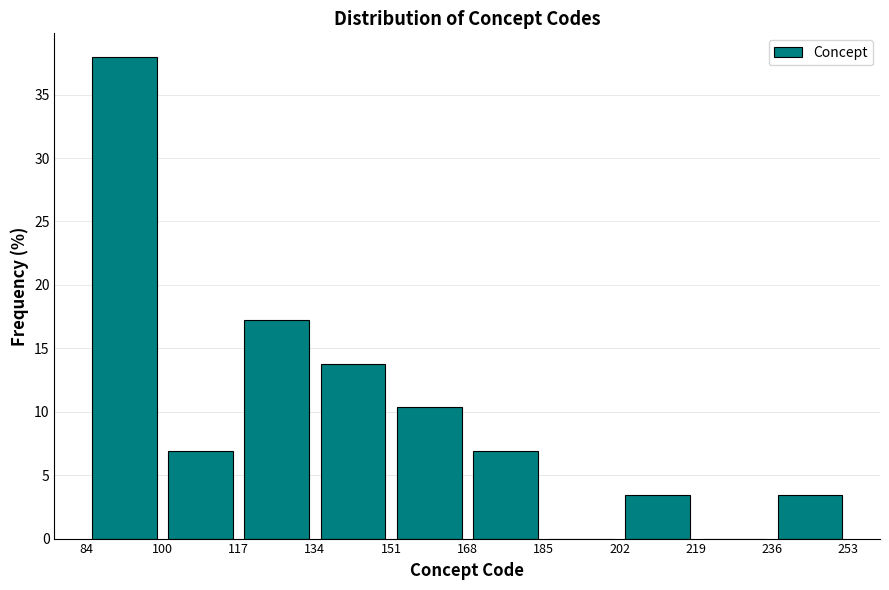

Reading left to right, transcribe this chart: for each bar, give the range it covers on the x-axis and its height. The values are not printed on the chart, so give them approximately, as read against the axis.

84 to 100: 38.0
100 to 117: 7.0
117 to 134: 17.0
134 to 151: 14.0
151 to 168: 10.5
168 to 185: 7.0
185 to 202: 0
202 to 219: 3.5
219 to 236: 0
236 to 253: 3.5